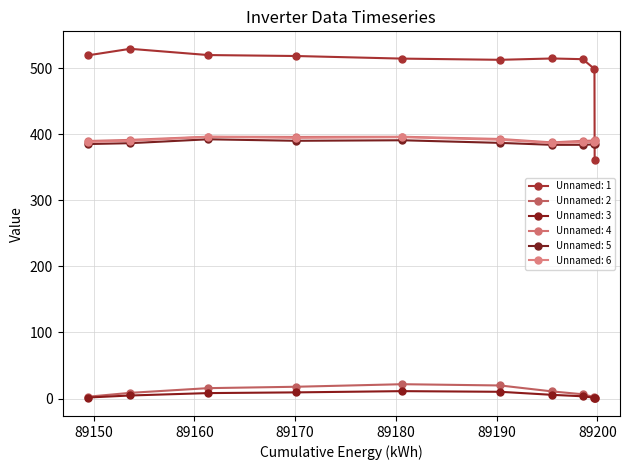

Reading left to right, list all the values displayed in this chart.

Unnamed: 1: 89149.42=519.3	89153.62=529.2	89161.36=519.8	89170.05=518.3	89180.66=514.4	89190.36=512.6	89195.53=514.6	89198.56=513.5	89199.72=498.7	89199.74=360.6
Unnamed: 2: 89149.42=2.7	89153.62=8.6	89161.36=15.7	89170.05=17.8	89180.66=21.6	89190.36=19.7	89195.53=10.7	89198.56=6.4	89199.72=2.1	89199.74=0.1
Unnamed: 3: 89149.42=1.5	89153.62=4.6	89161.36=8.2	89170.05=9.3	89180.66=11.2	89190.36=10.2	89195.53=5.6	89198.56=3.4	89199.72=1.1	89199.74=0.0
Unnamed: 4: 89149.42=389.7	89153.62=391.4	89161.36=396.2	89170.05=395.9	89180.66=396.1	89190.36=392.8	89195.53=387.6	89198.56=390.0	89199.72=390.3	89199.74=390.7
Unnamed: 5: 89149.42=385.1	89153.62=386.4	89161.36=392.3	89170.05=390.0	89180.66=390.8	89190.36=386.9	89195.53=383.9	89198.56=384.0	89199.72=384.6	89199.74=385.4
Unnamed: 6: 89149.42=388.4	89153.62=389.8	89161.36=396.0	89170.05=394.4	89180.66=395.5	89190.36=391.6	89195.53=386.6	89198.56=387.7	89199.72=388.6	89199.74=389.6